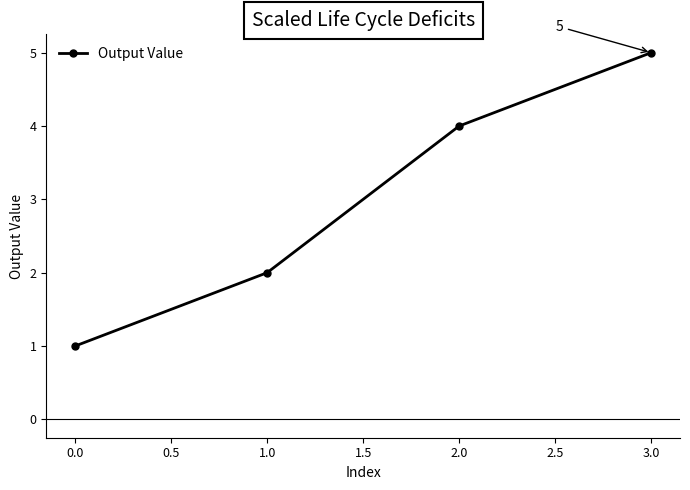

The chart shows a value of 8 at 3.0. True or false?

False